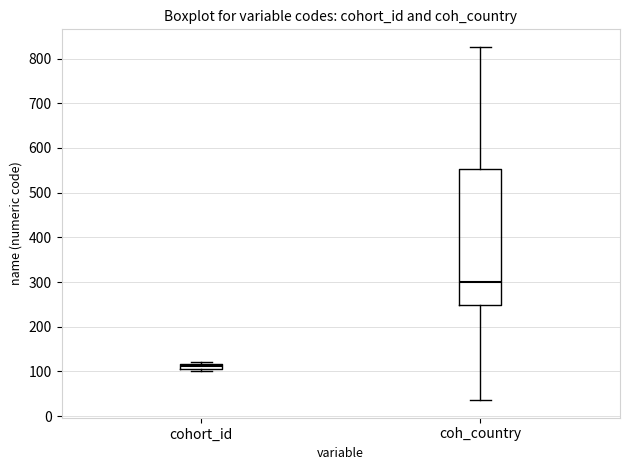

Comparing the boxes themselves (not the whiskers), which one is the tallest?

coh_country